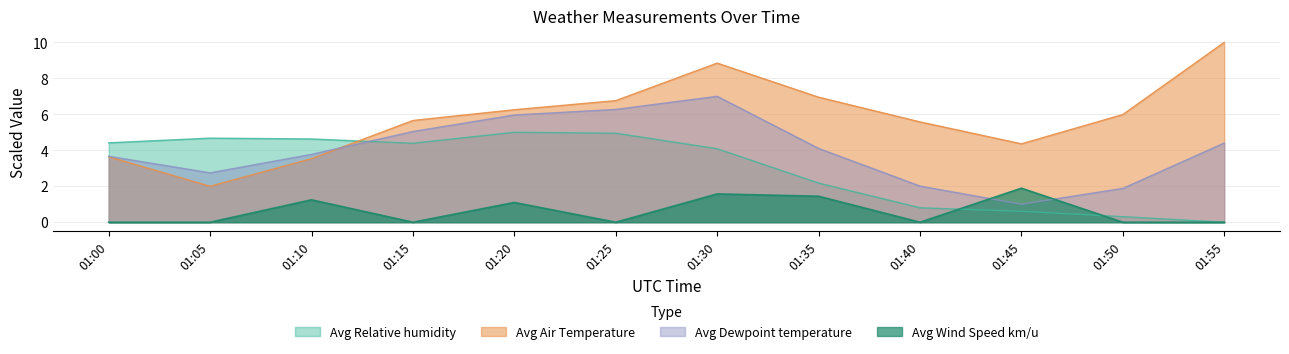

At which category is the sum across all series the highest?

01:30